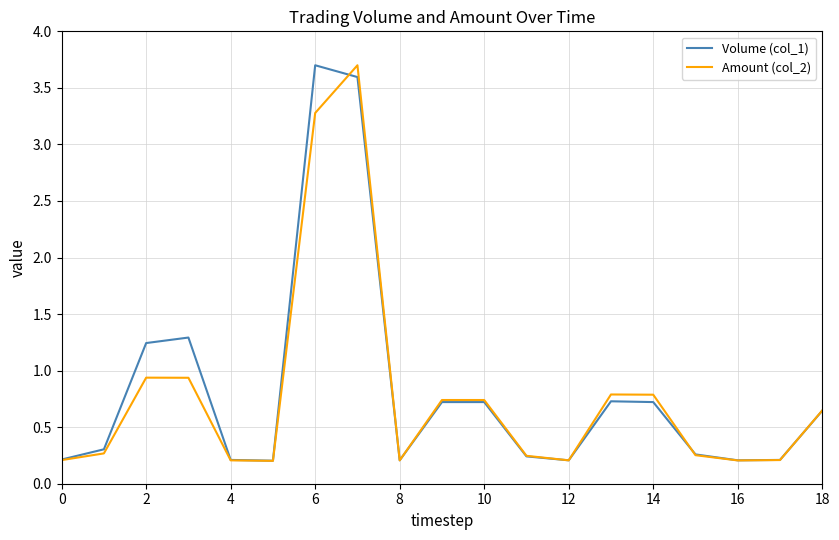

What is the sum of all Volume (col_1) values?

15.6